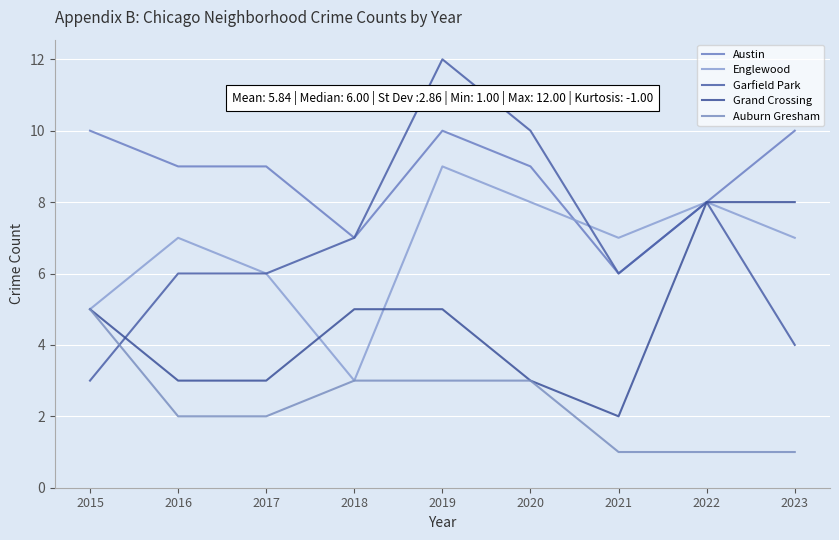

Which series has the widest spread of values?

Garfield Park